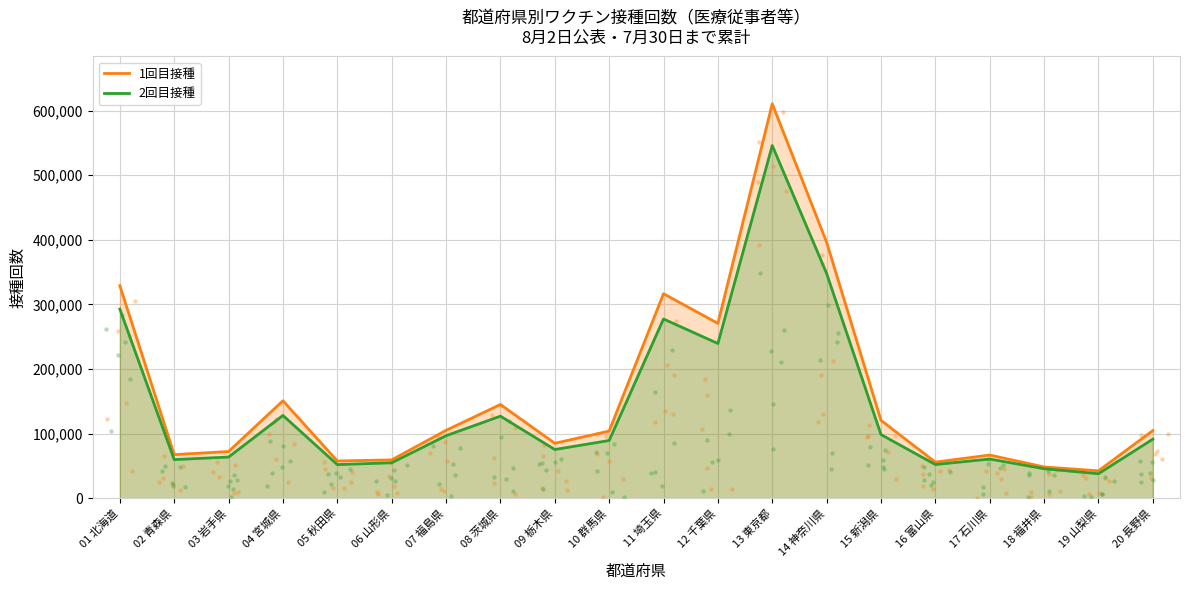

Which series has the largest Y range (max minus min)?

1回目接種